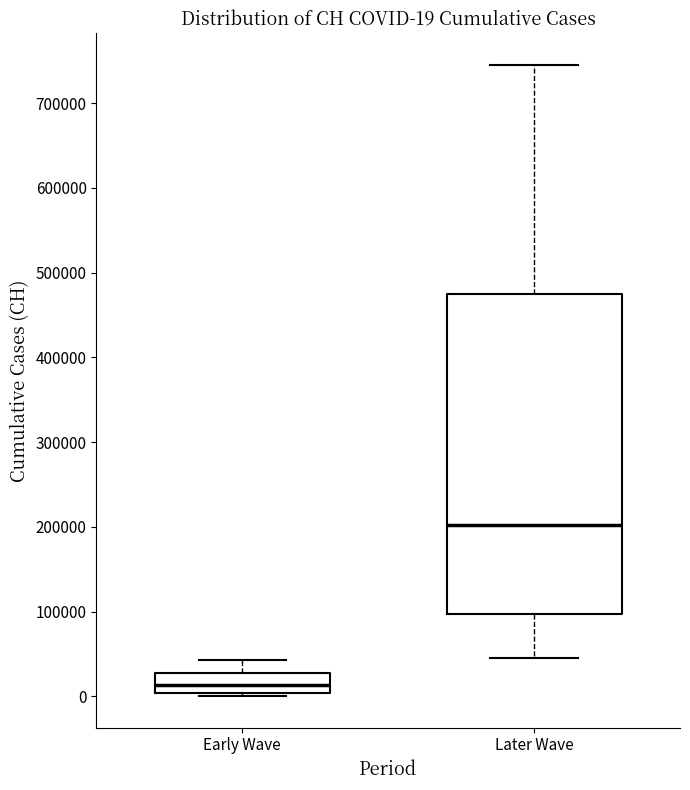

Which box has the highest median line?

Later Wave